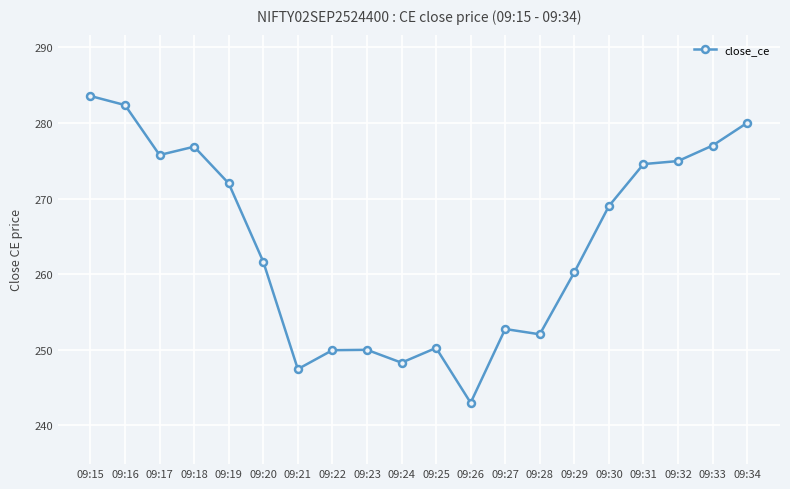

Is it true that the value at 09:19 is 56.5?

False